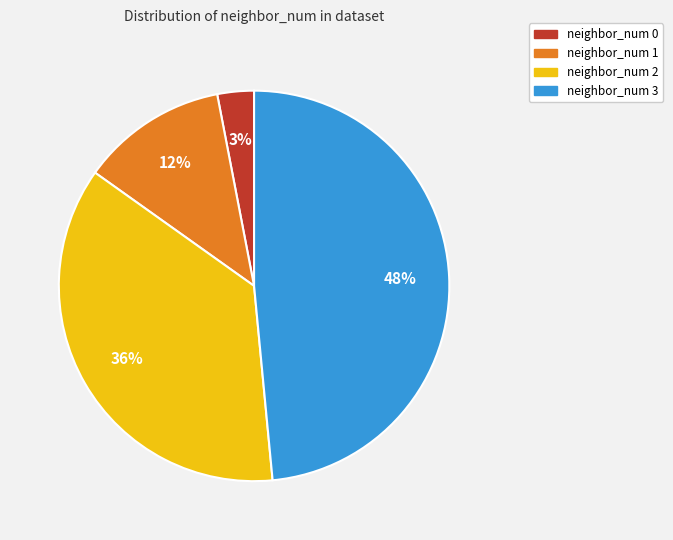

Is it true that neighbor_num 0 is 3% of the pie?

True